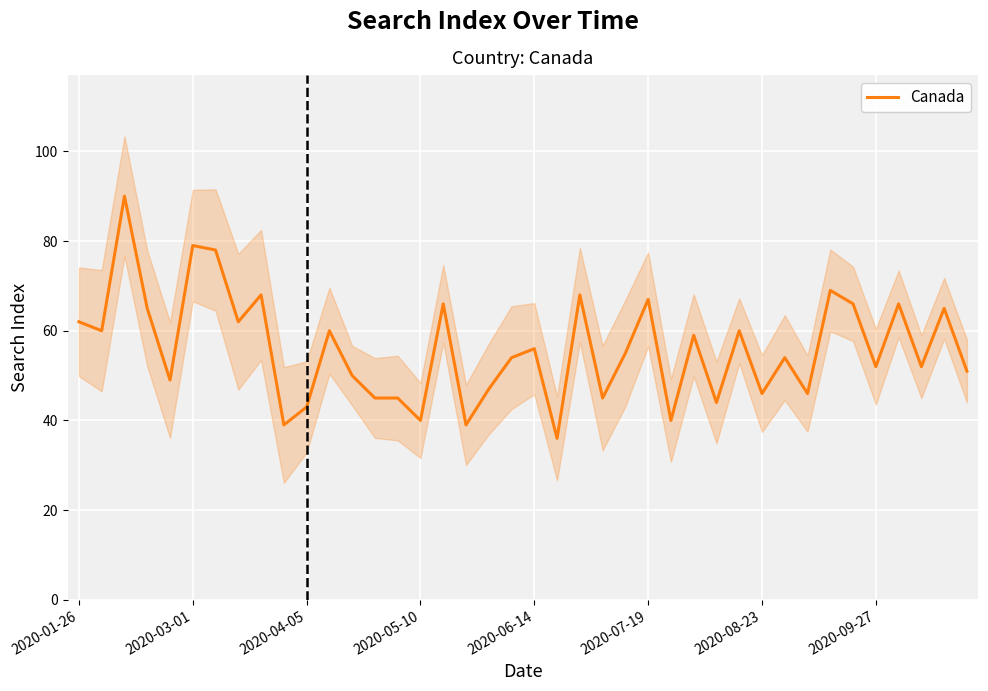

Is it true that the value at 21 is 36?

True